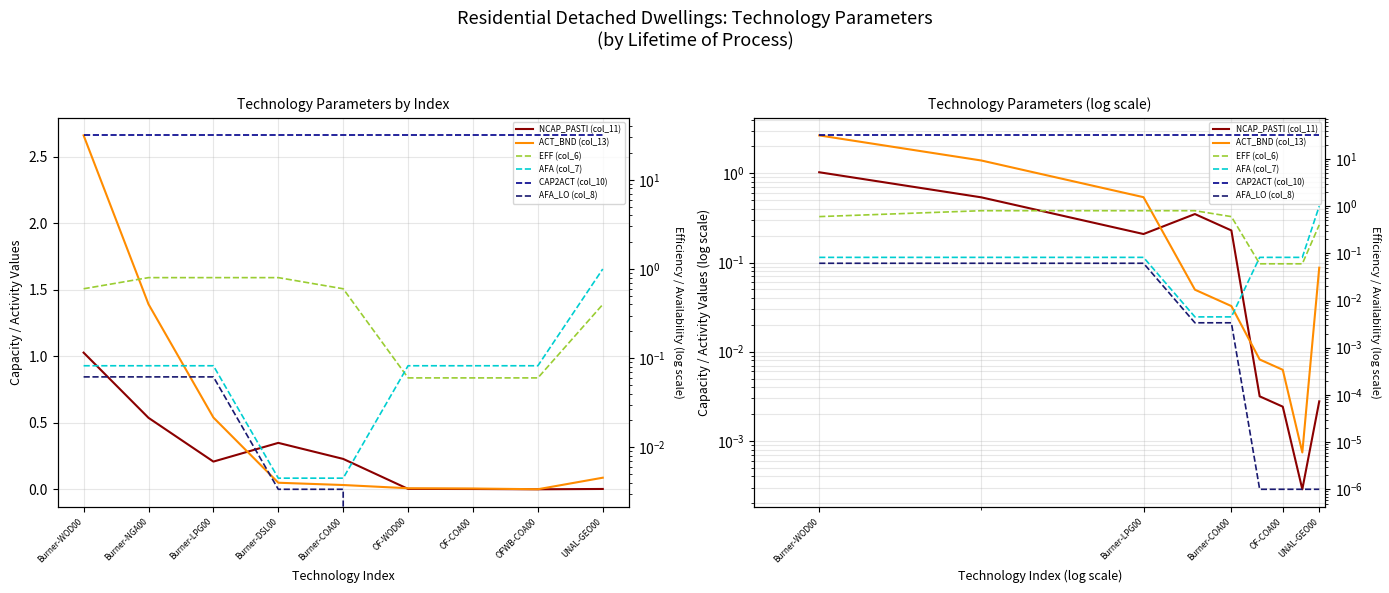

What is the spread (max minus min) of values at OFWB-COA00?

31.5